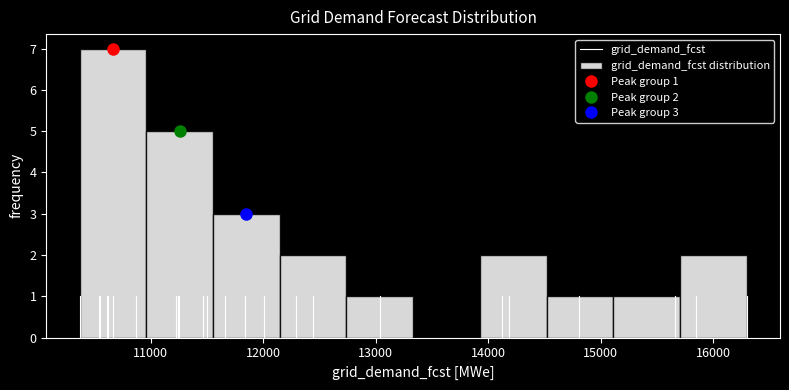

Over which range of the x-axis is the bar tallest?

10400 to 11000